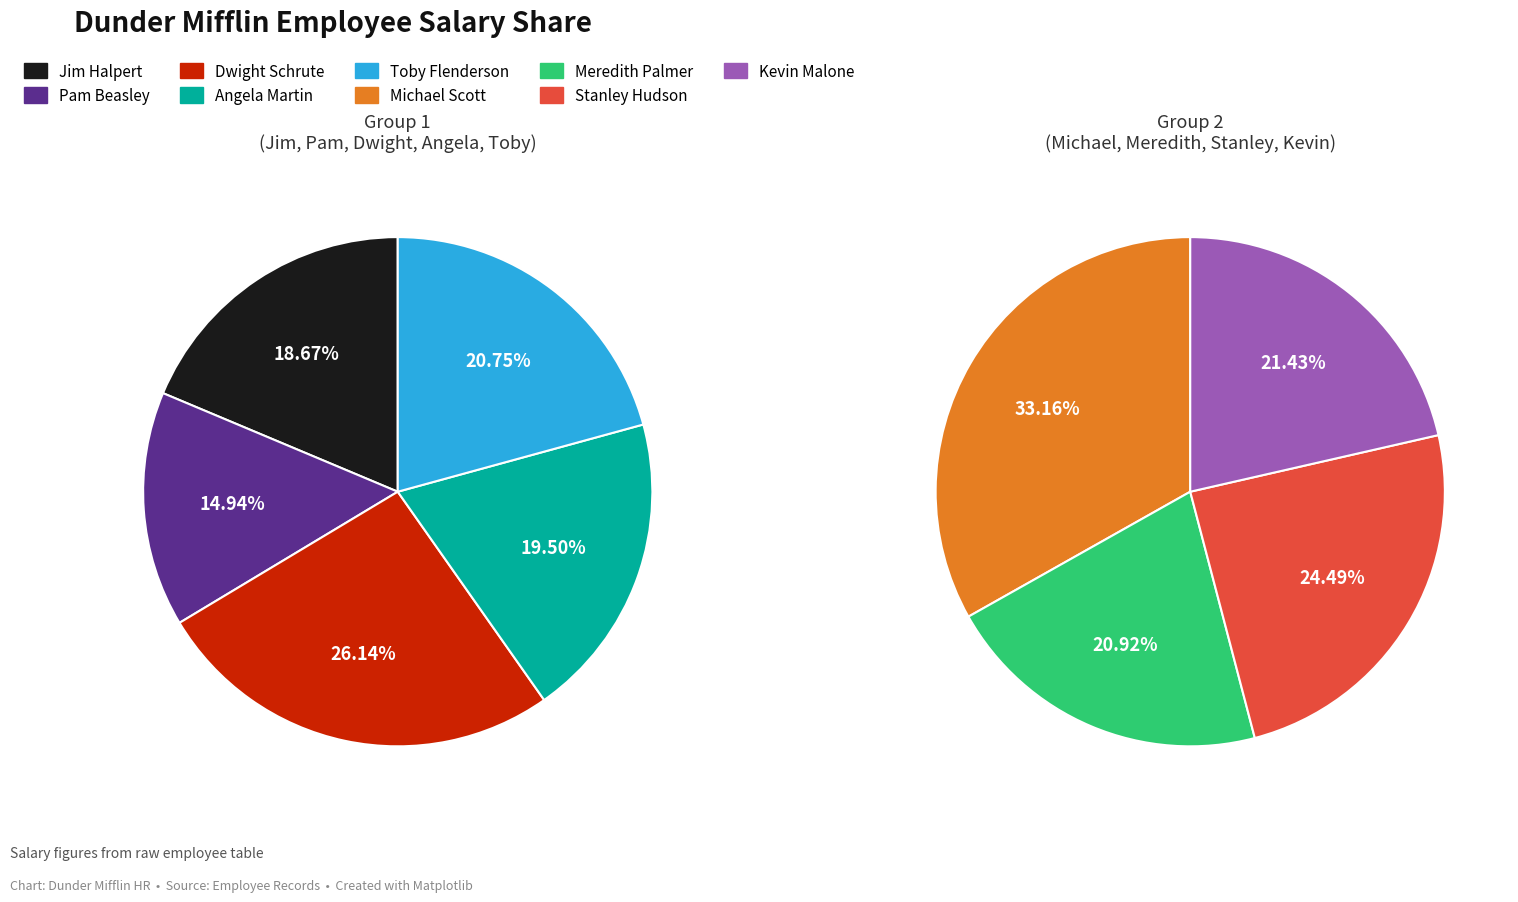

Which slice is the smallest?

Pam Beasley